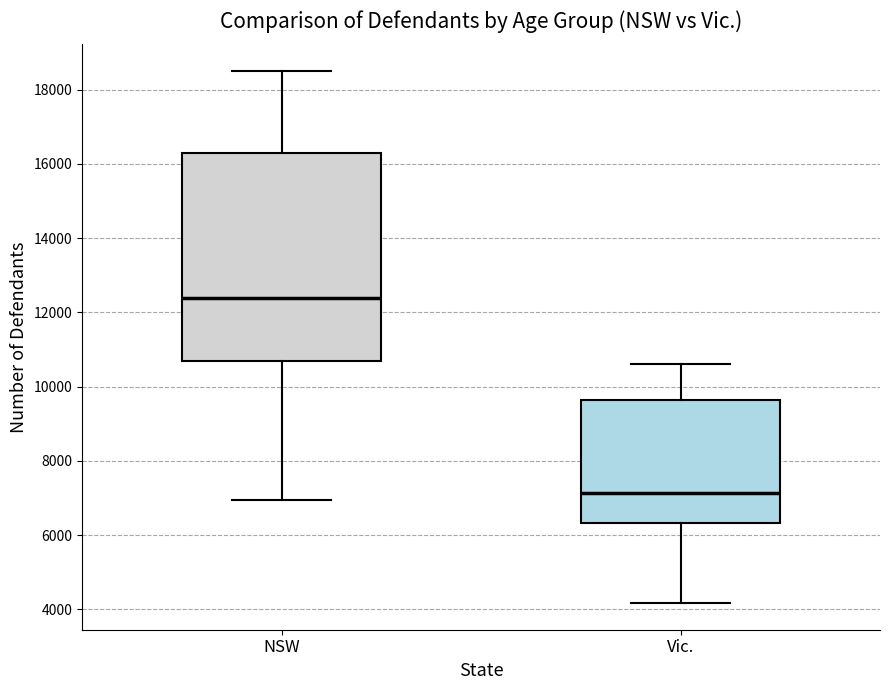

Where is the lower edge of the box for NSW on the y-axis? The values are not printed on the chart, so give them approximately, as read against the axis.

10800